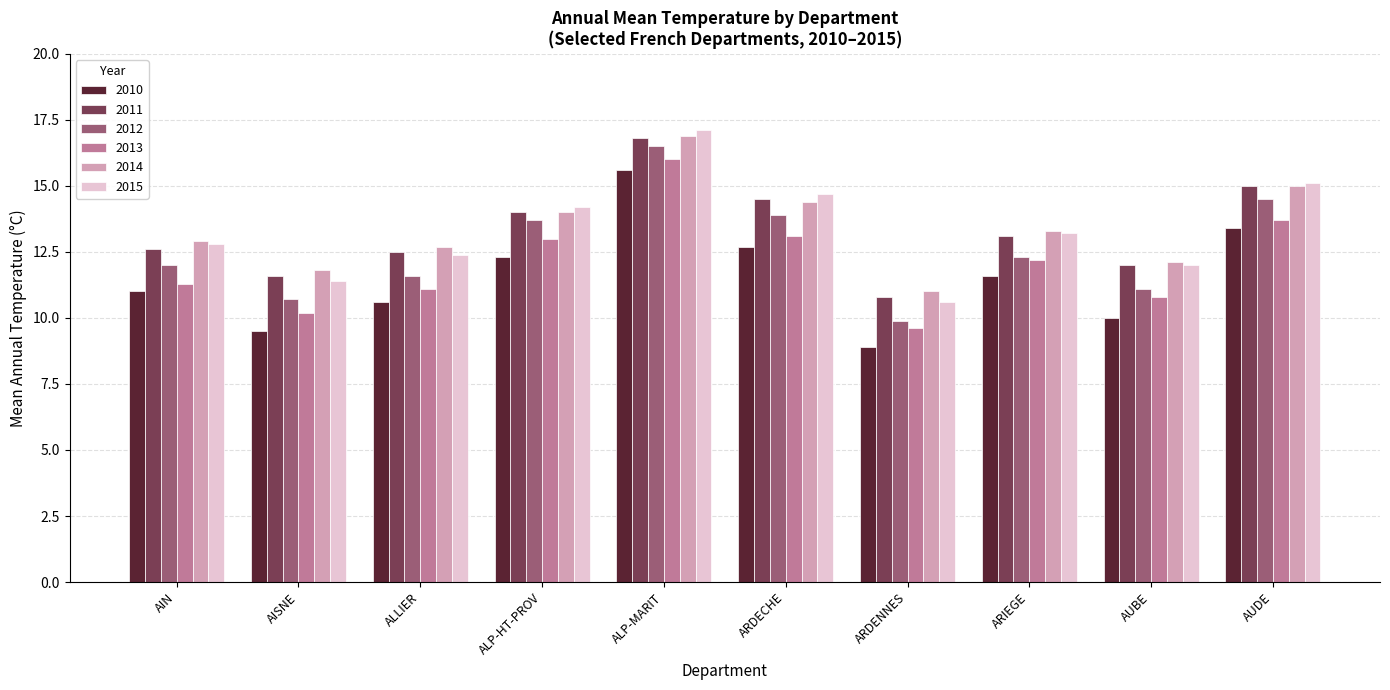

At how many categories does at least one series exceed 9?

10